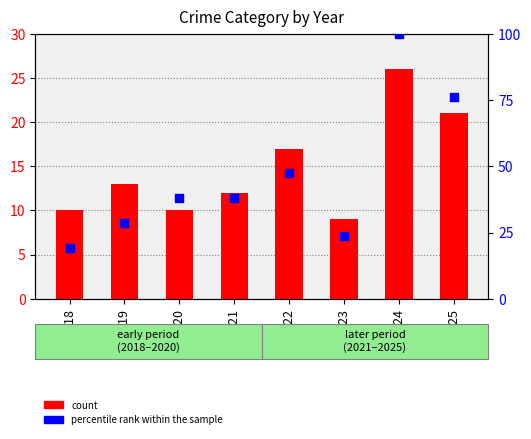

Is the value of percentile rank within the sample at 2025 greater than the value of count at 2018?

Yes